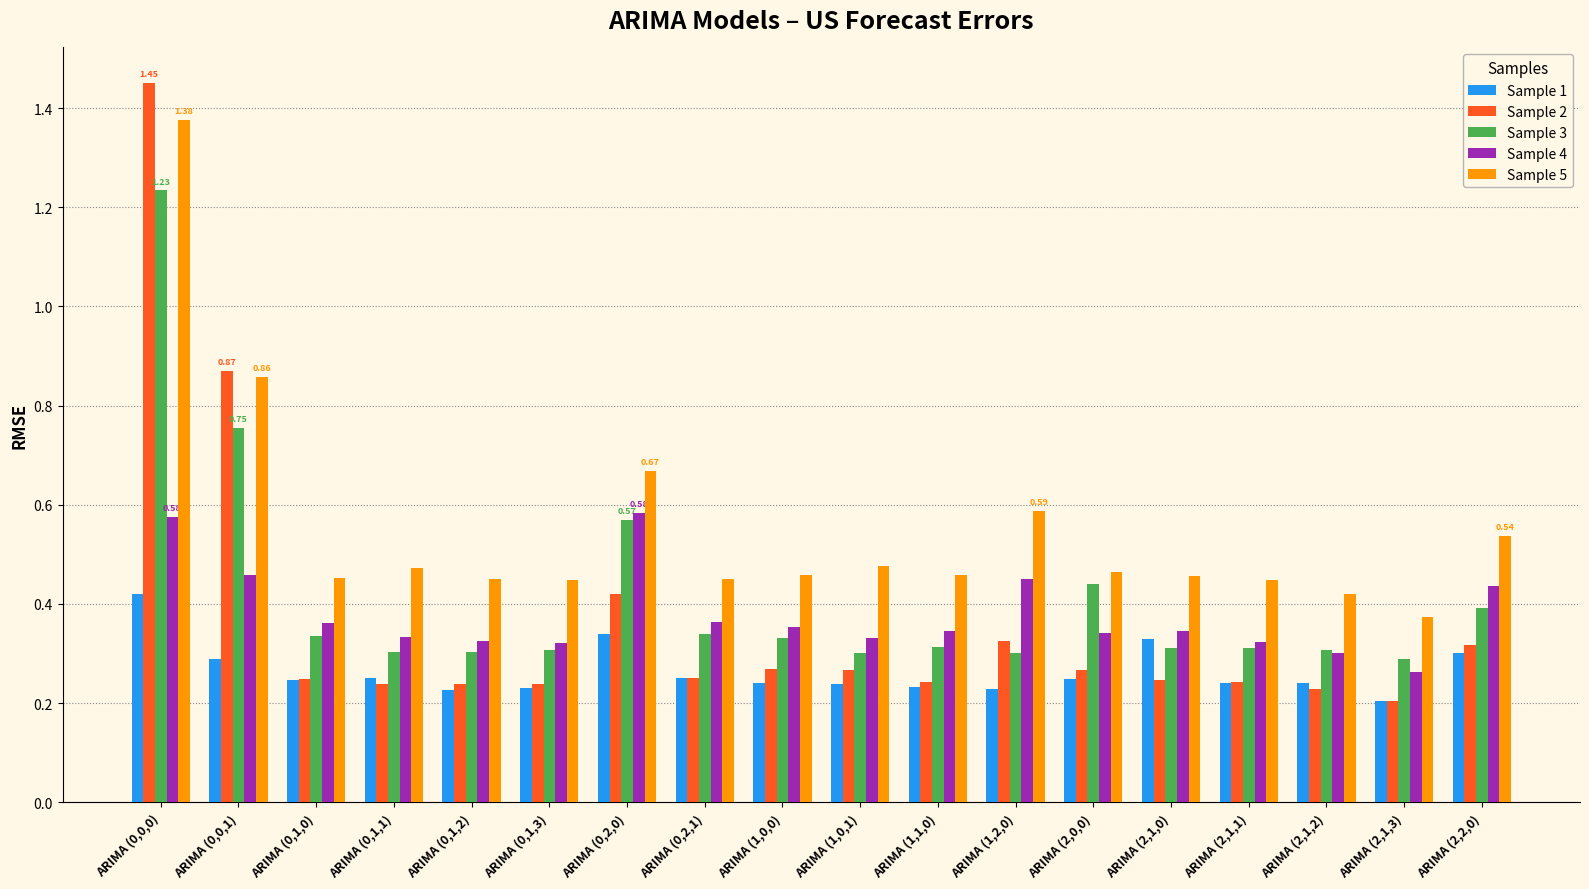

List the series in order of their peak value, lowest first.

Sample 1, Sample 4, Sample 3, Sample 5, Sample 2